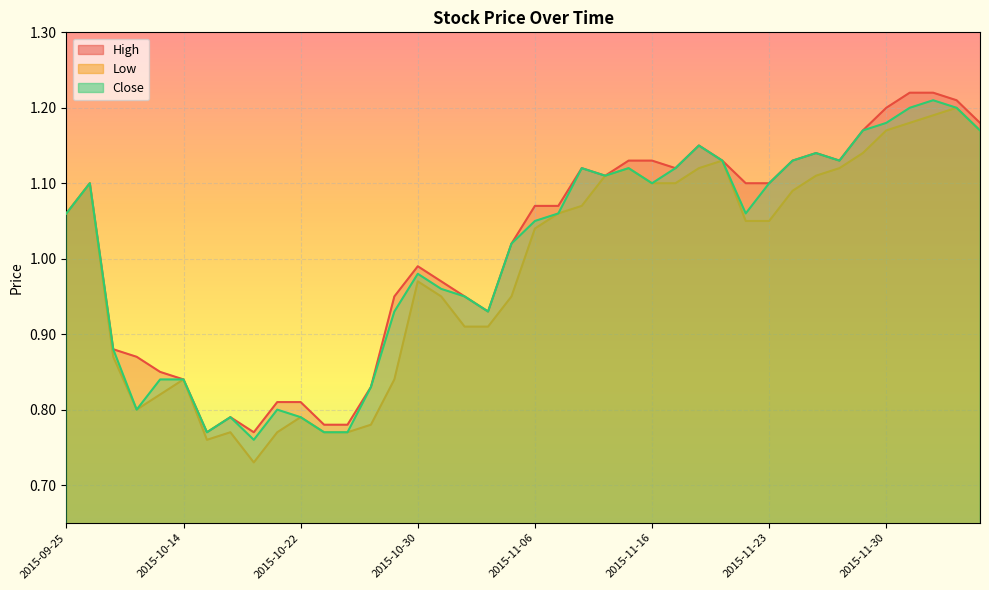

In Low, how many points are lower than both neighbors (excluding endpoints)?

3